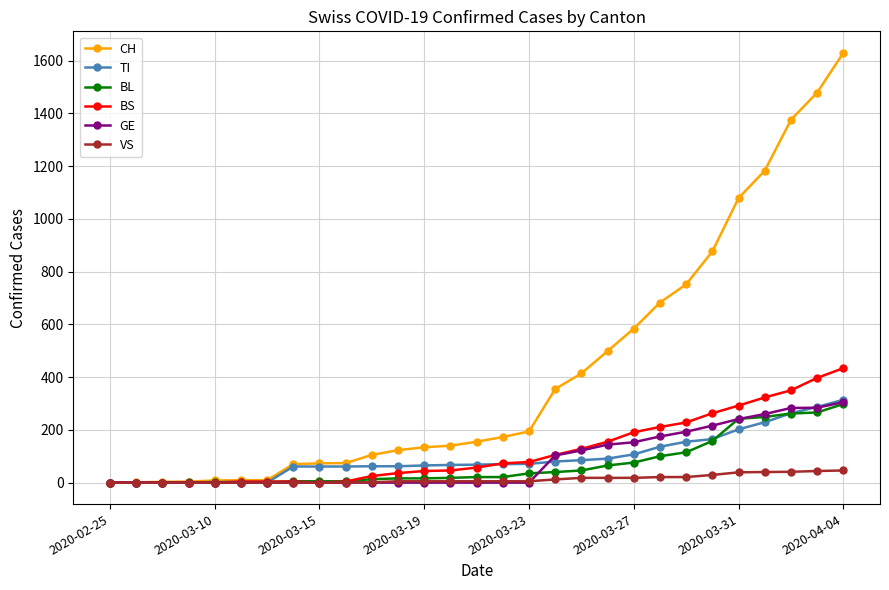

Which series has the largest total across all categories?

CH